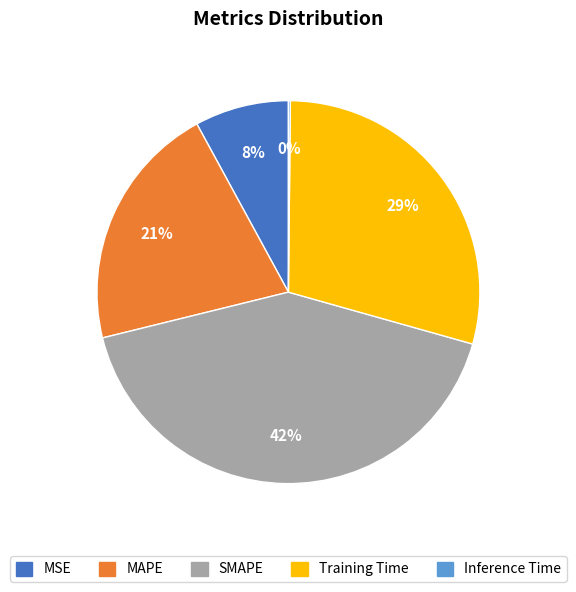

Which category has the biggest portion of the pie?

SMAPE